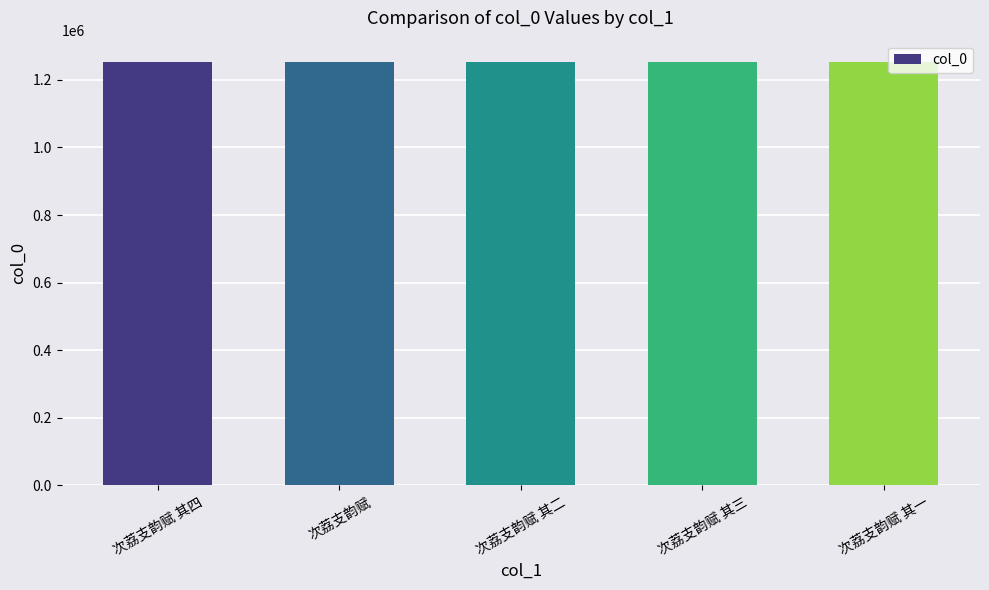

The chart shows a value of 805405 at 次荔支韵赋 其四. True or false?

False